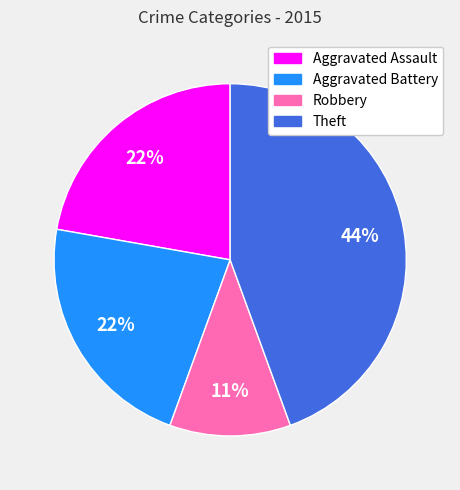

Is it true that Theft is 50% of the pie?

False